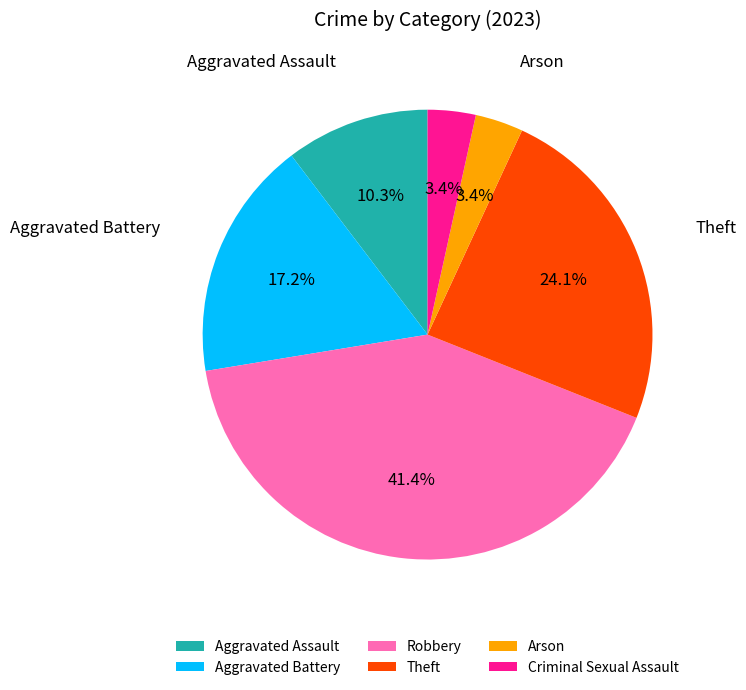

Does Arson represent more than half of the total?

No